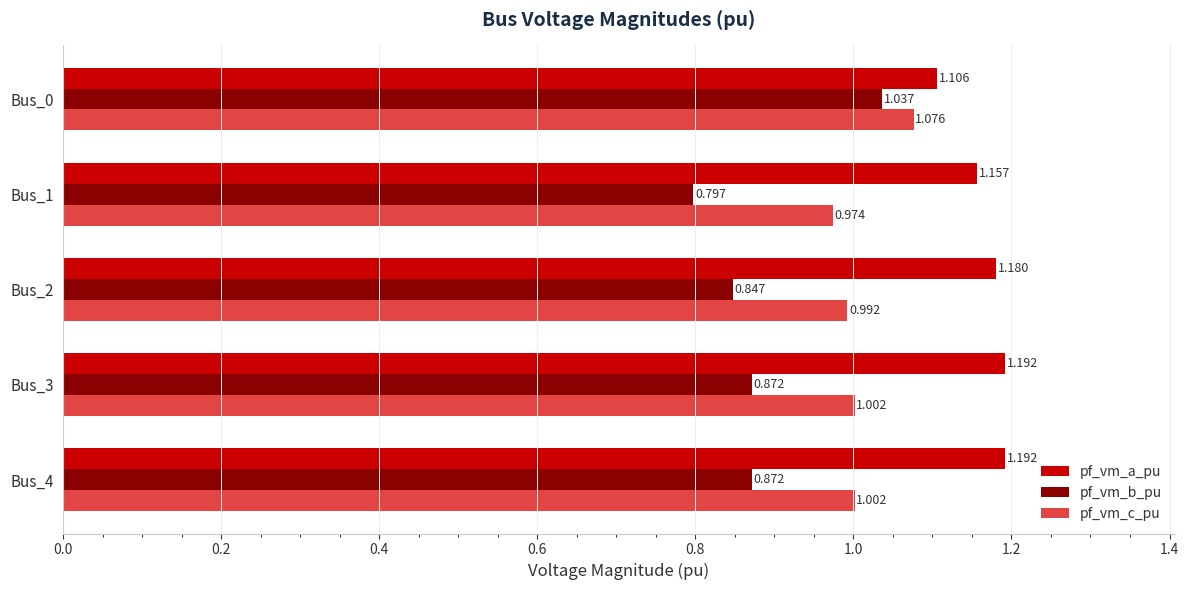

Which series has the widest spread of values?

pf_vm_b_pu